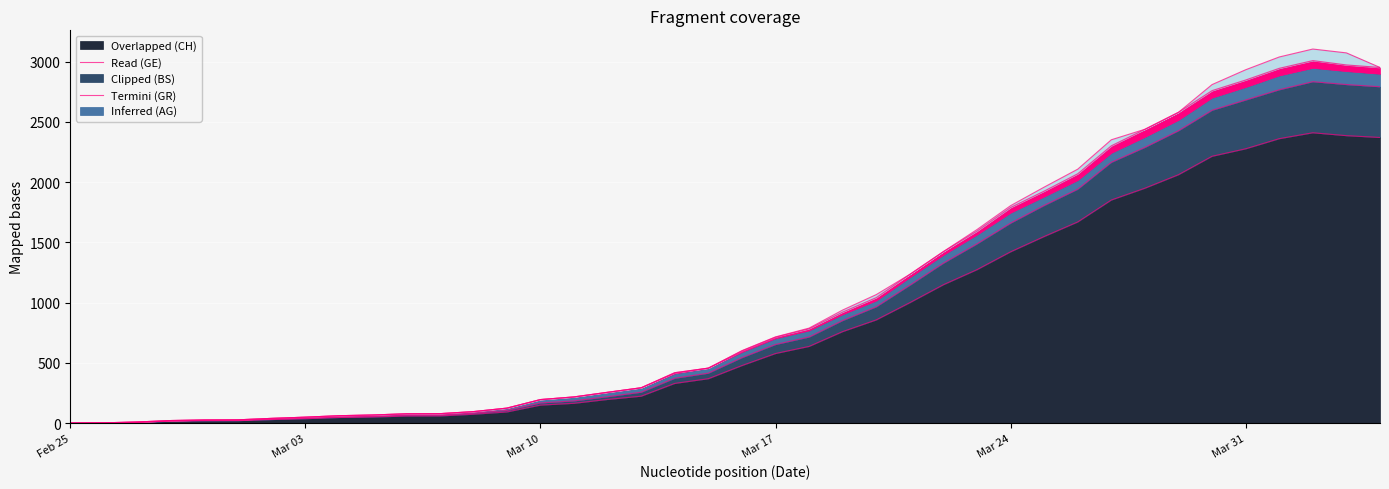

Is it true that GR equals 77 at 2020-03-06?

True